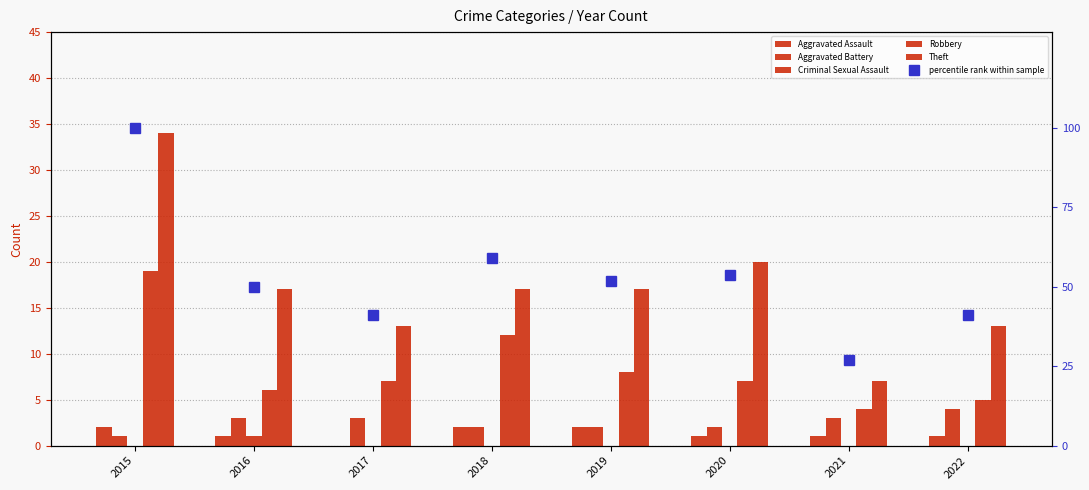

Is it true that percentile rank within sample equals 14.8 at 2021?

False